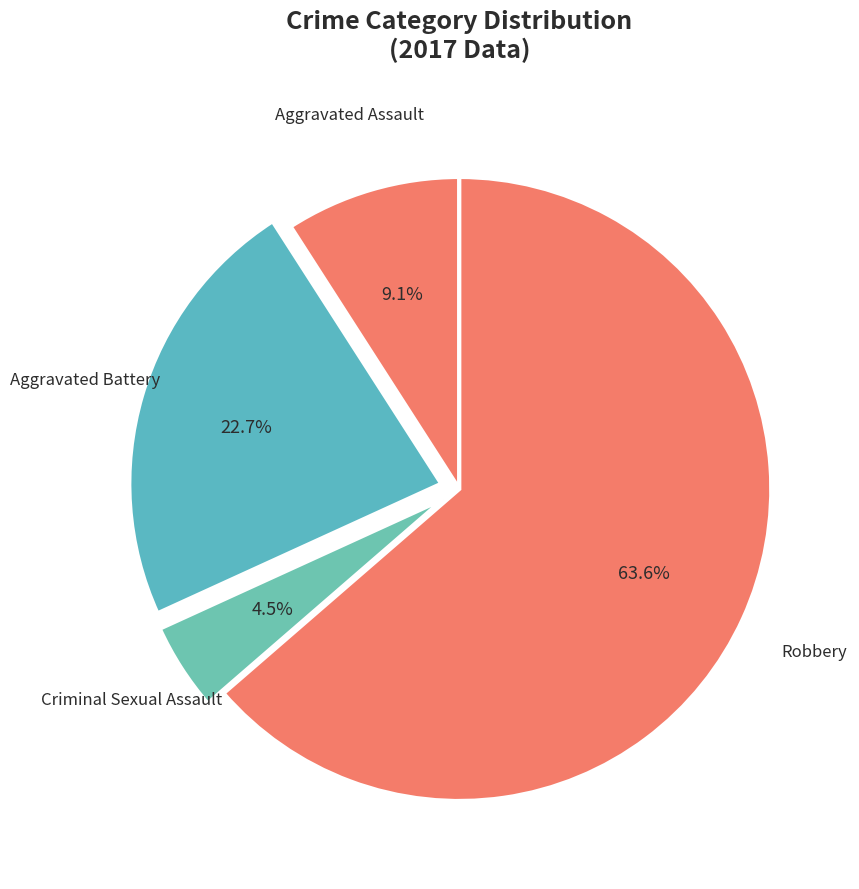

True or false: Aggravated Assault accounts for 9% of the total.

True